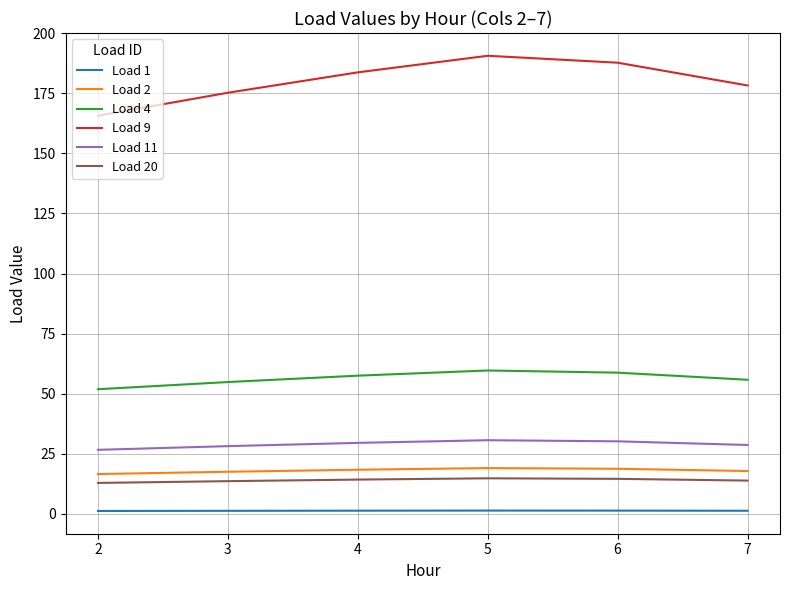

The Load 1 series shows 1.2 at 6. True or false?

True